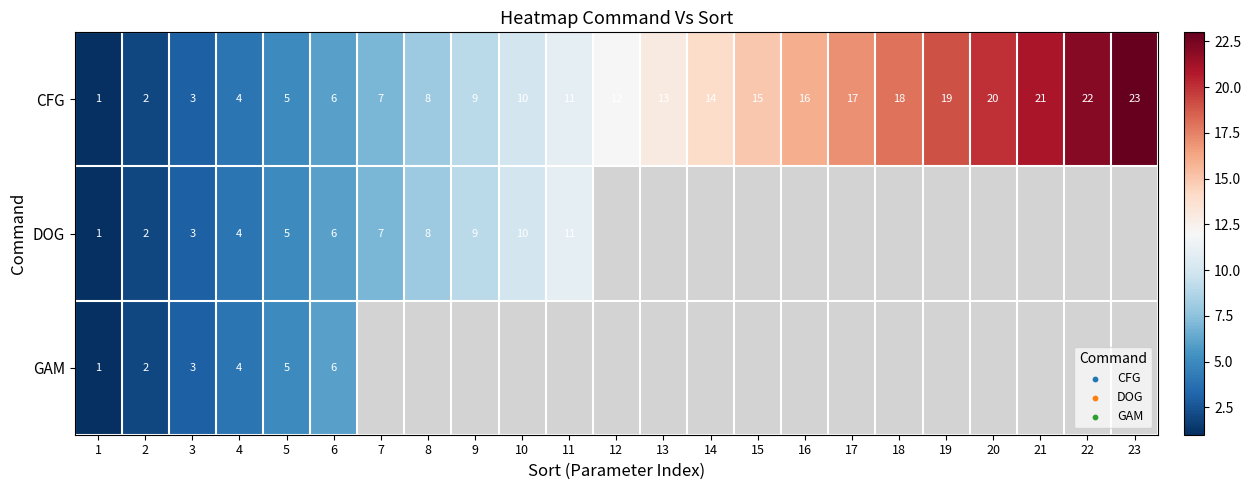

Count the number of categories in the chart.

23